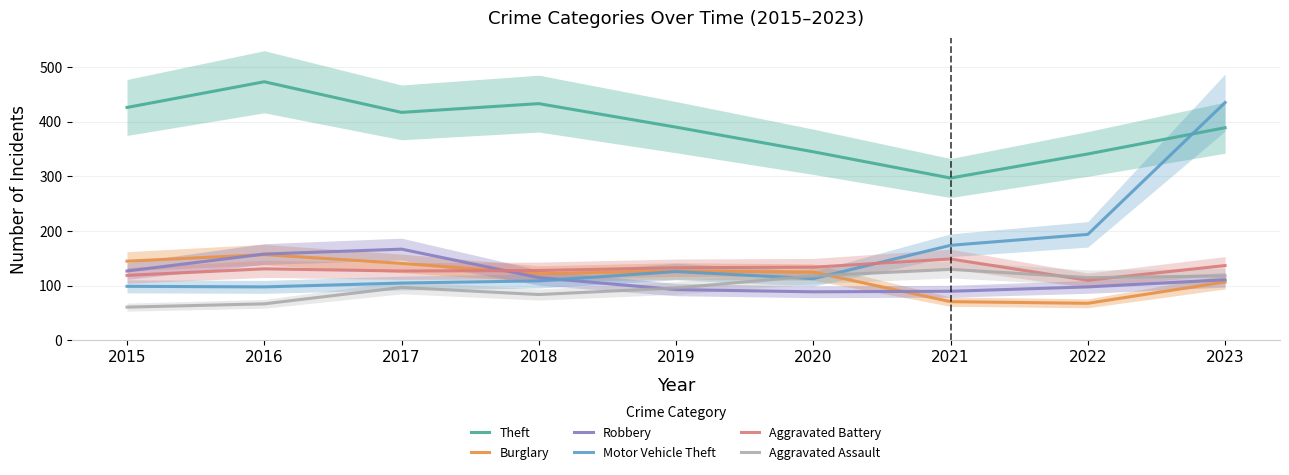

What is the average value of the Burglary series?

118